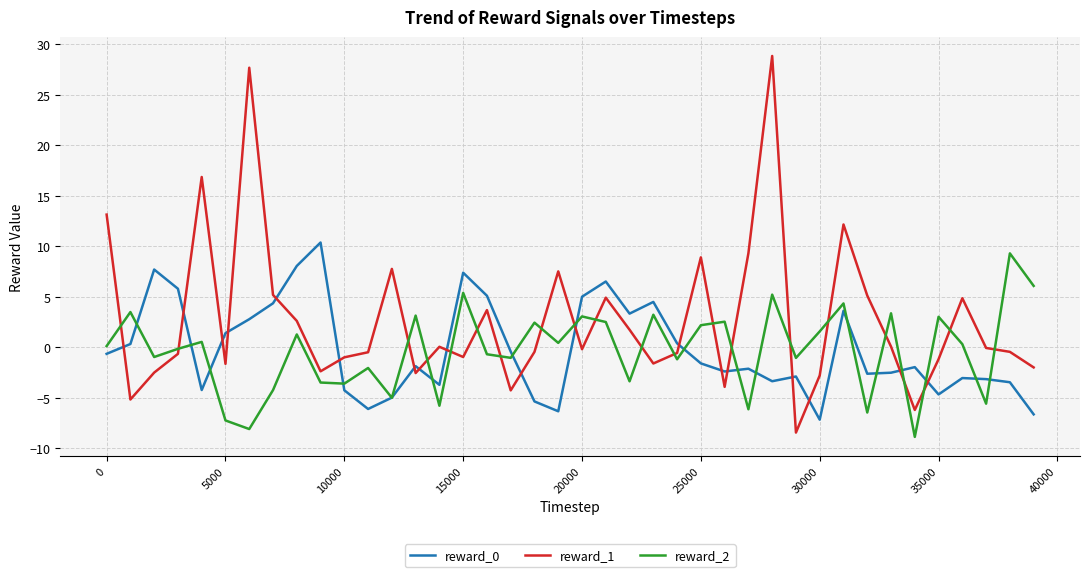

What is the maximum value for reward_0?

10.4